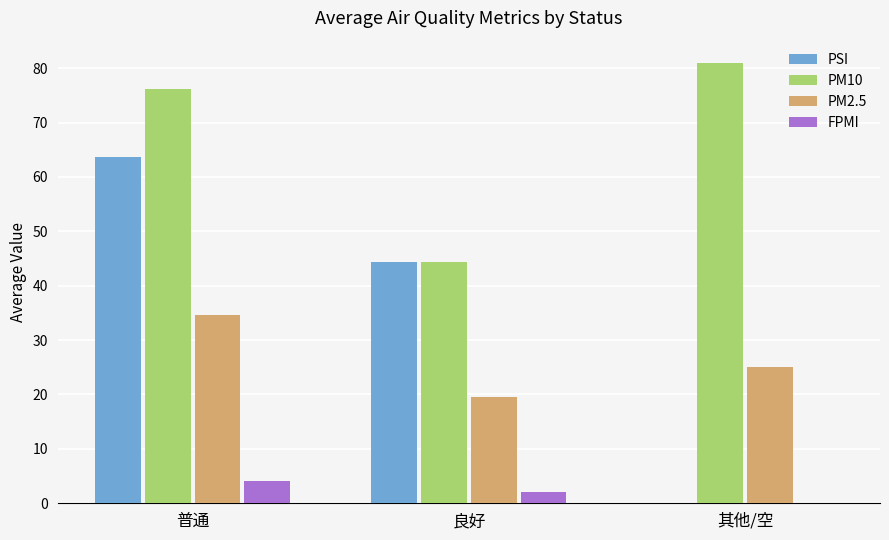

Reading left to right, list all the values displayed in this chart.

PSI: 普通=63.6	良好=44.3	其他/空=0.0
PM10: 普通=76.1	良好=44.4	其他/空=81.0
PM2.5: 普通=34.6	良好=19.6	其他/空=25.0
FPMI: 普通=4.1	良好=2.0	其他/空=0.0